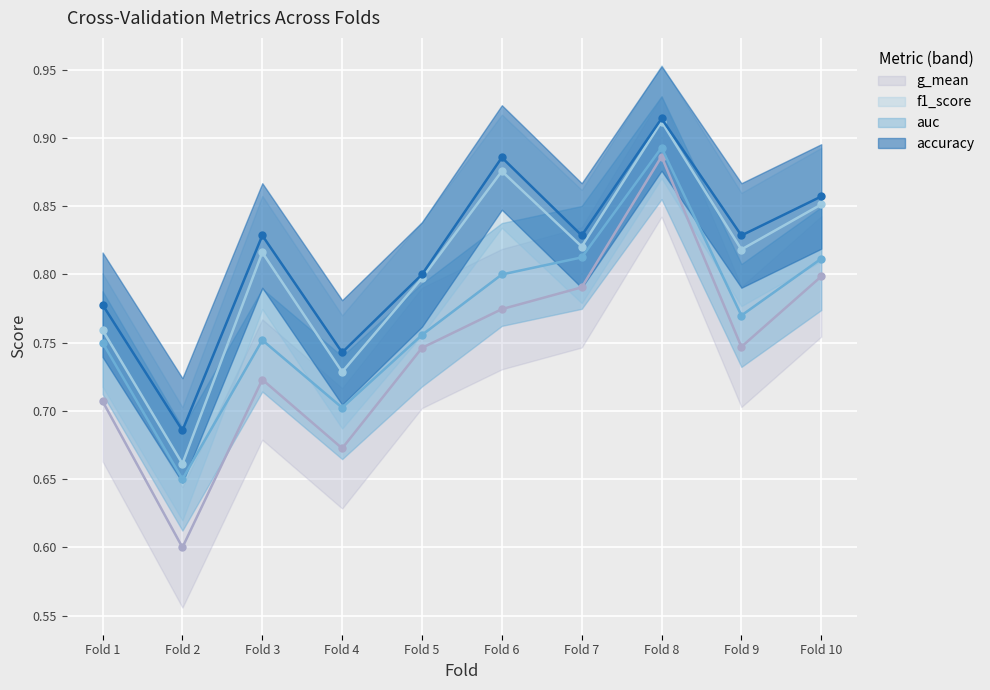

At which category does the chart reach its minimum across all series?

Fold 2